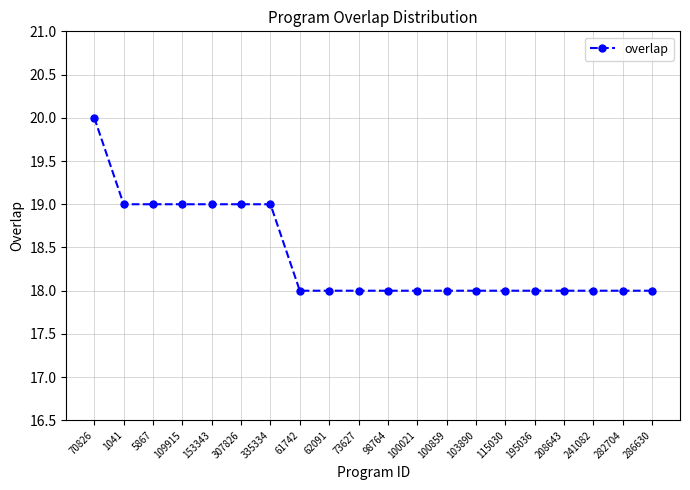

Is it true that the value at 62091 is 18?

True